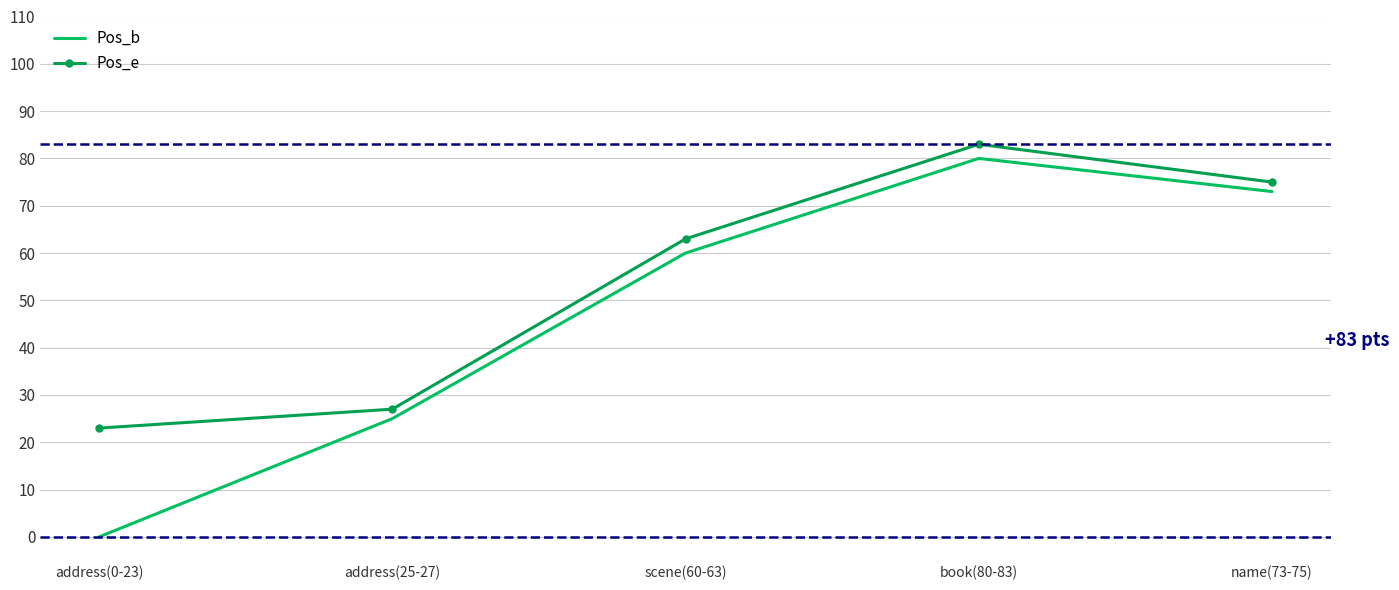

True or false: Pos_e and Pos_b cross at least once.

False